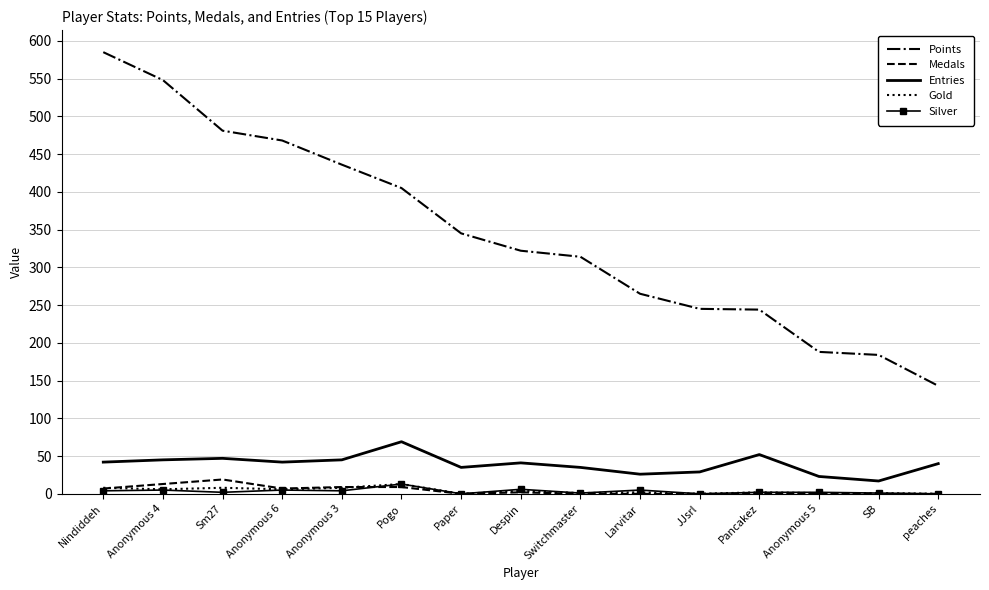

The value of Entries at Nindiddeh is 69. True or false?

False